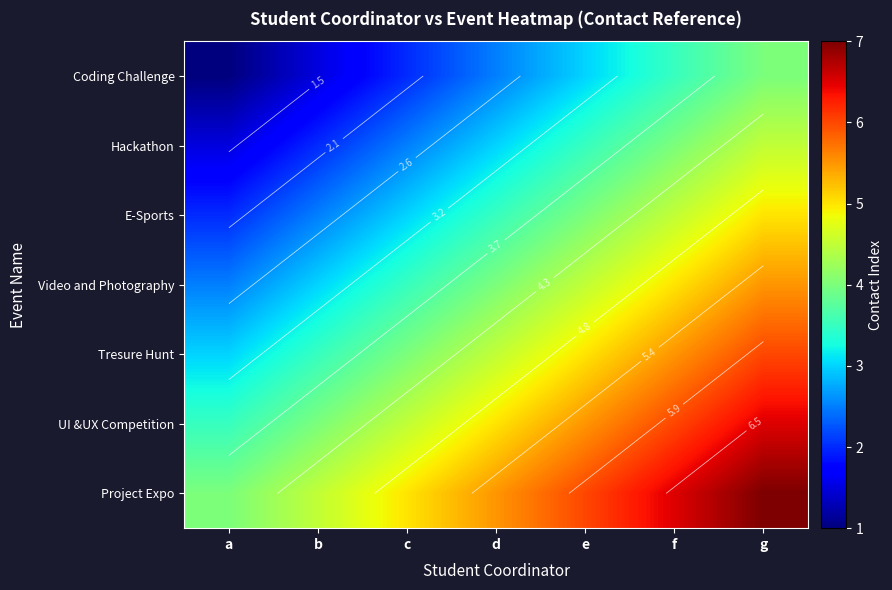

How many series are shown in this chart?

7